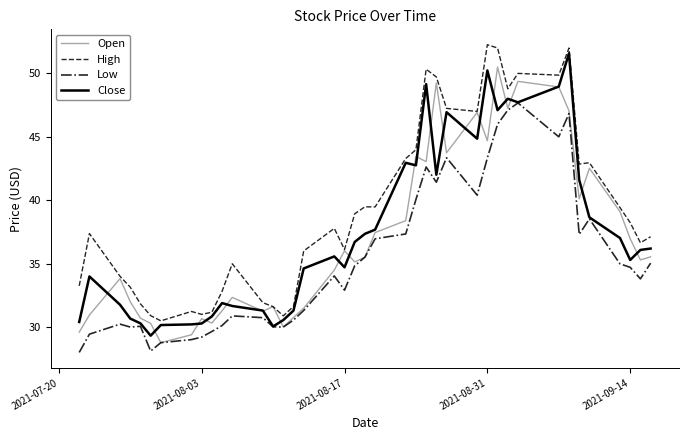

Which series has the largest total across all categories?

High